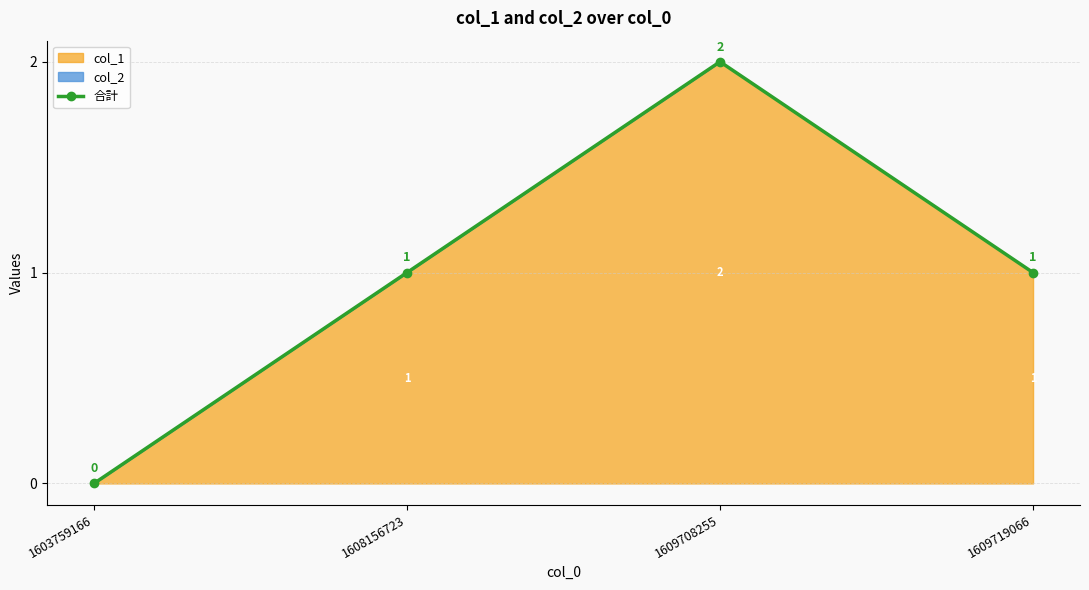

Which category has the highest value across all series?

1609708255